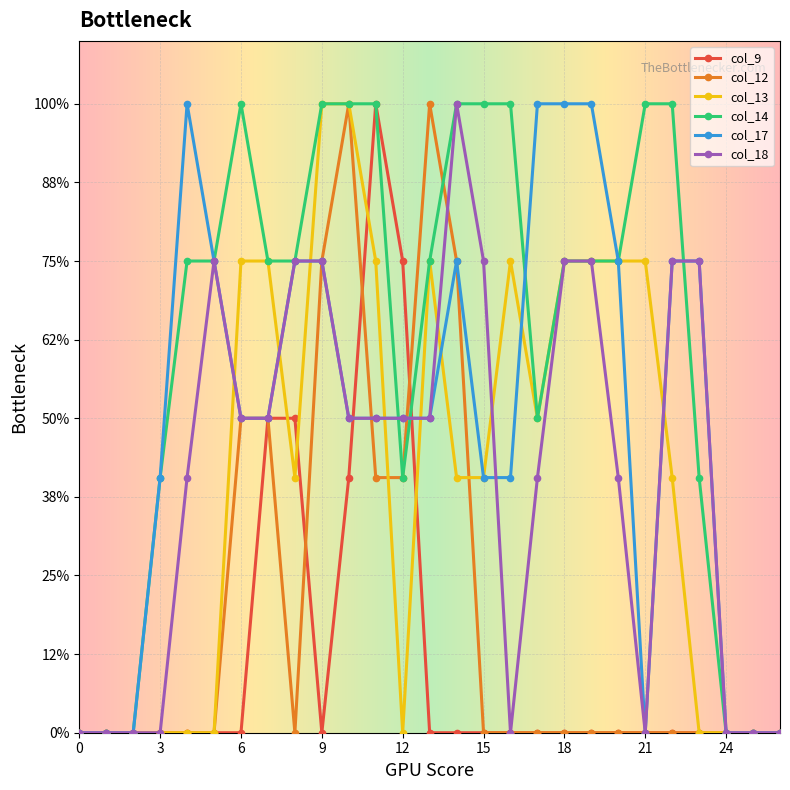

Between which two adjacent categories do col_13 and col_18 first intersect?

5 and 6